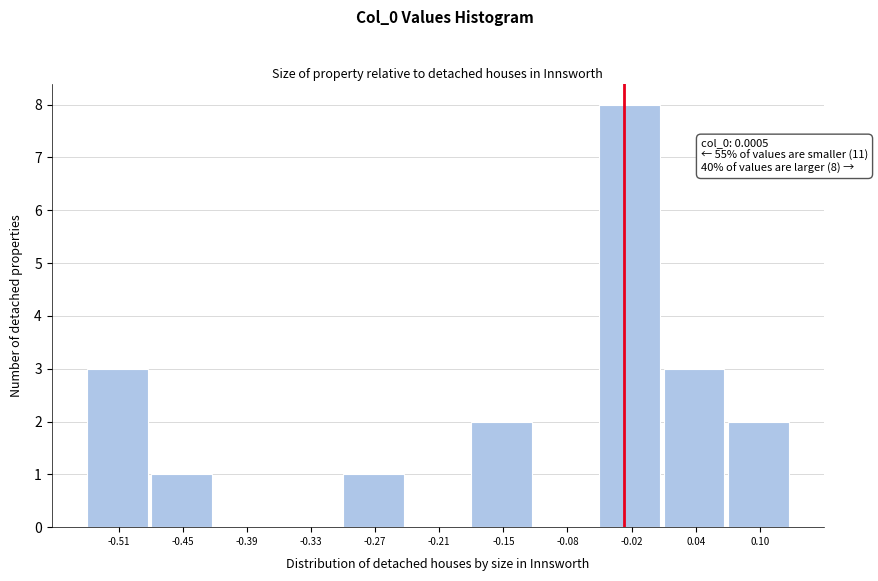

Reading left to right, extract all data points from this chart.

-0.51=3	-0.45=1	-0.39=0	-0.33=0	-0.27=1	-0.21=0	-0.15=2	-0.08=0	-0.02=8	0.04=3	0.10=2